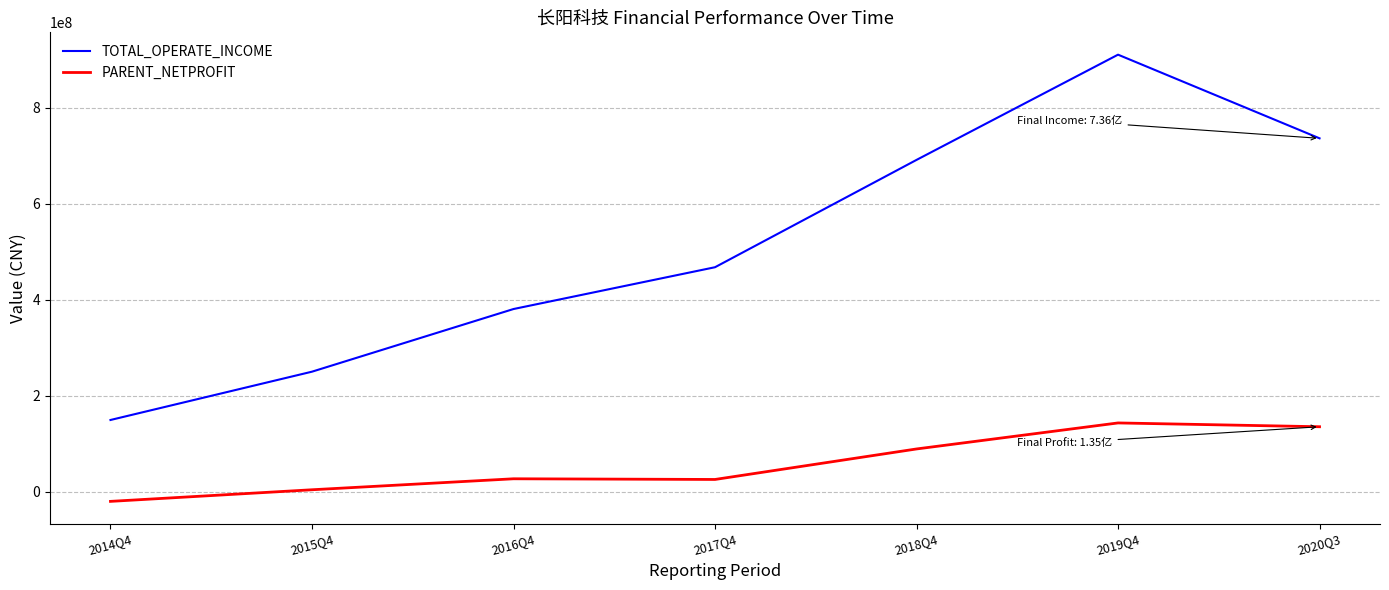

Rank the series by their maximum value, from highest to lowest.

TOTAL_OPERATE_INCOME, PARENT_NETPROFIT